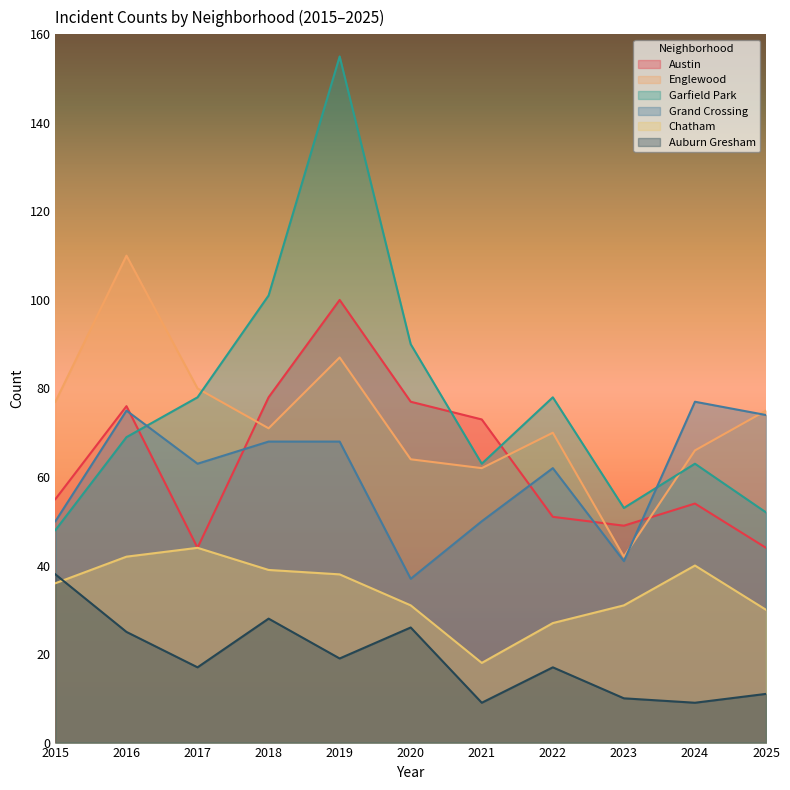

Which has a higher value, 2025 or 2015?

2015